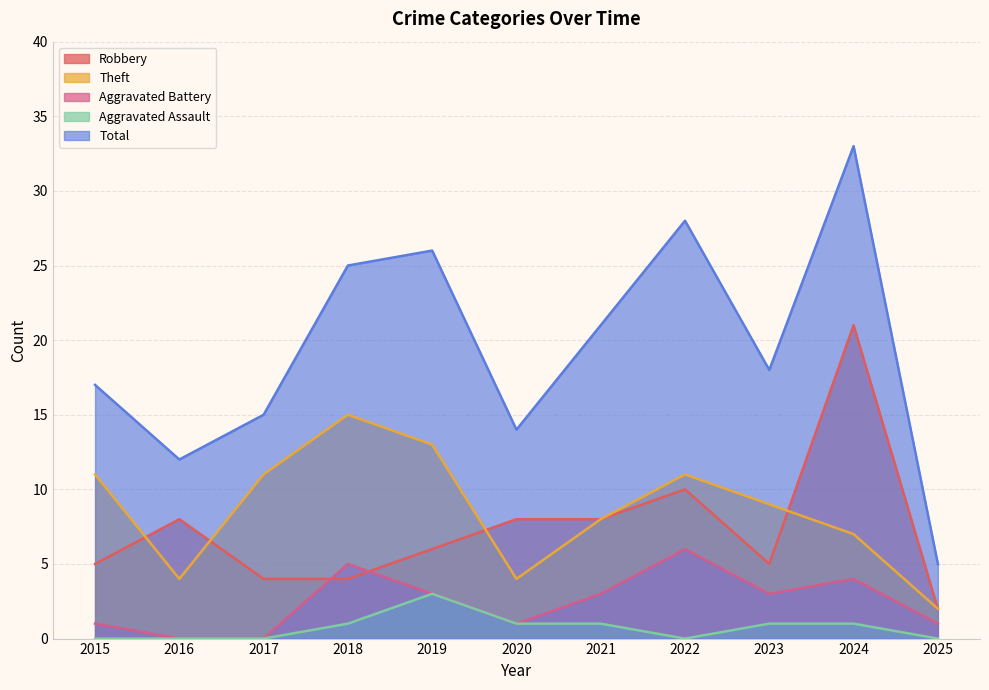

True or false: Theft has more than 0 interior local peaks.

True